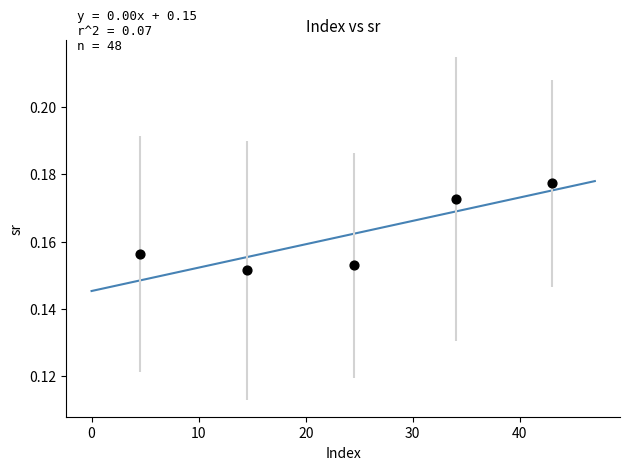

What is the range of X values (max minus min)?

38.5